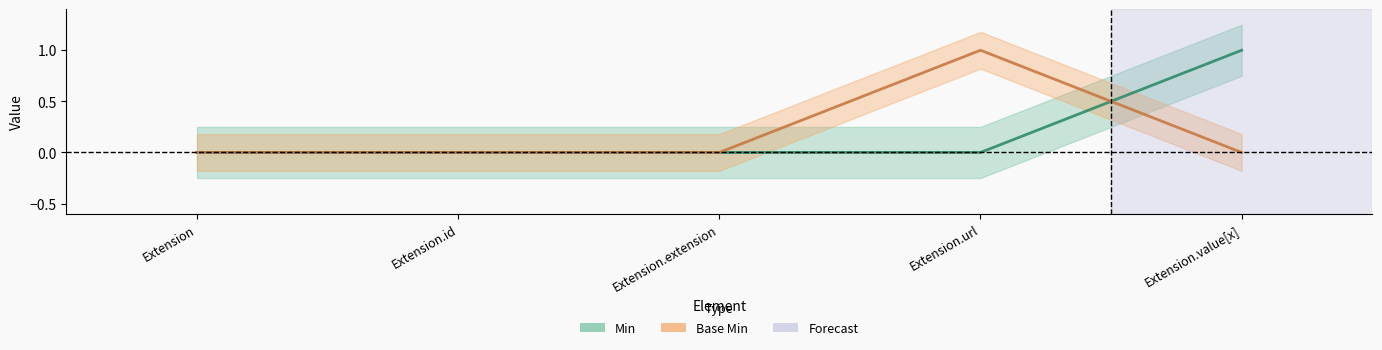

Is it true that Min equals 2 at Extension.value[x]?

False